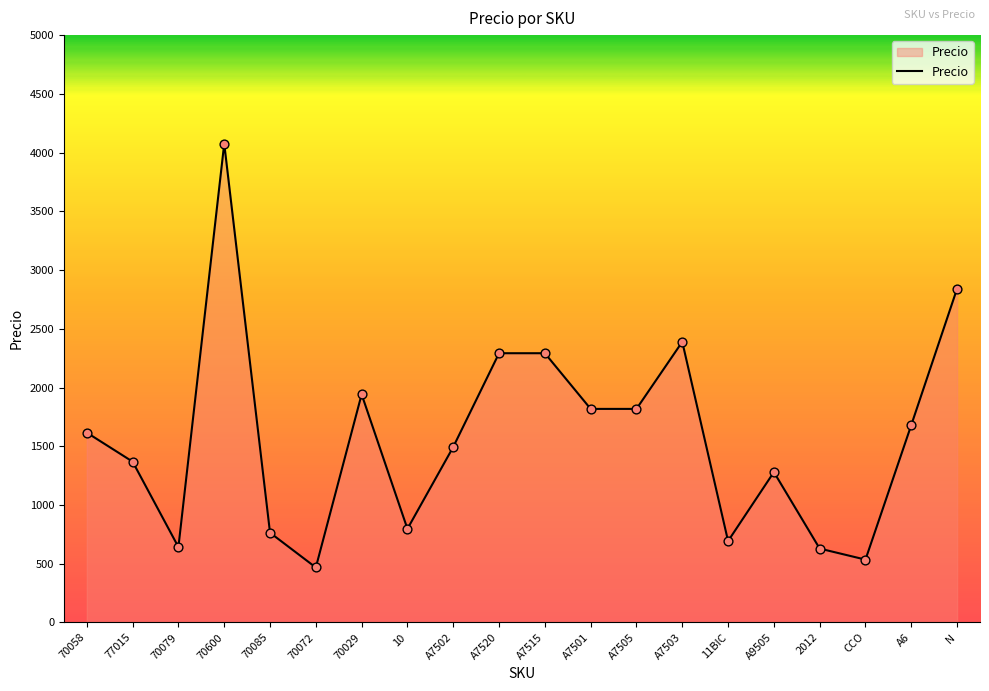

Approximately how many times larger is the value at A7503 compared to 70085?

3.1